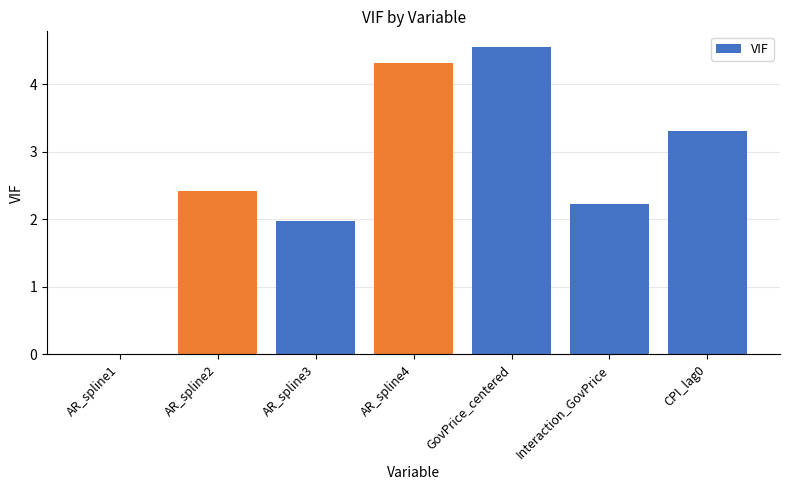

The chart shows a value of 1.3 at AR_spline3. True or false?

False